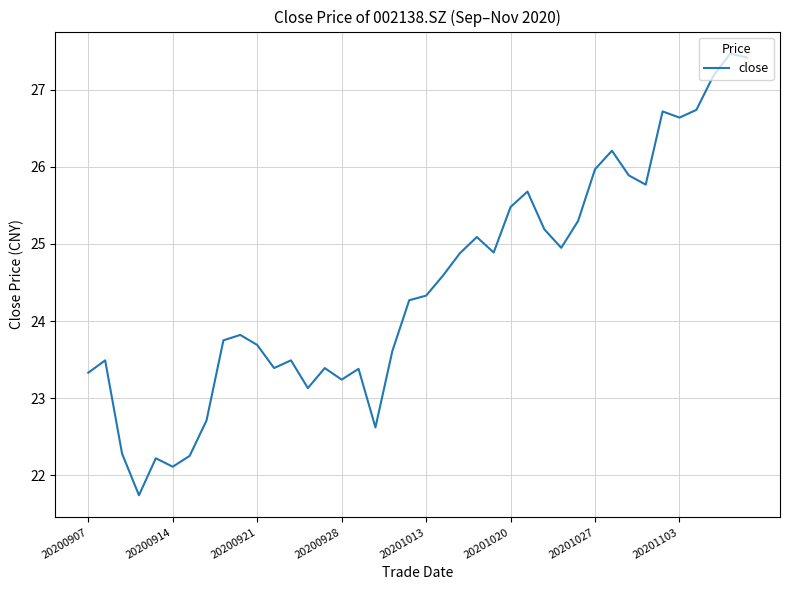

What is the greatest value displayed?

27.5